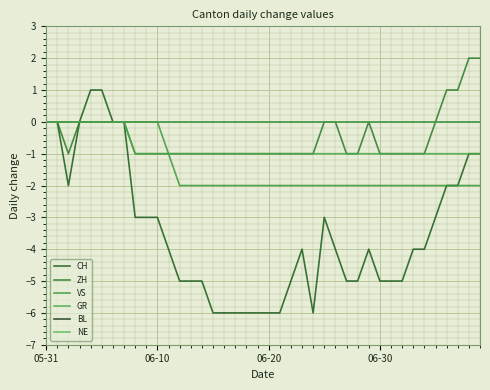

Is this an area chart (filled region under the line)?

No